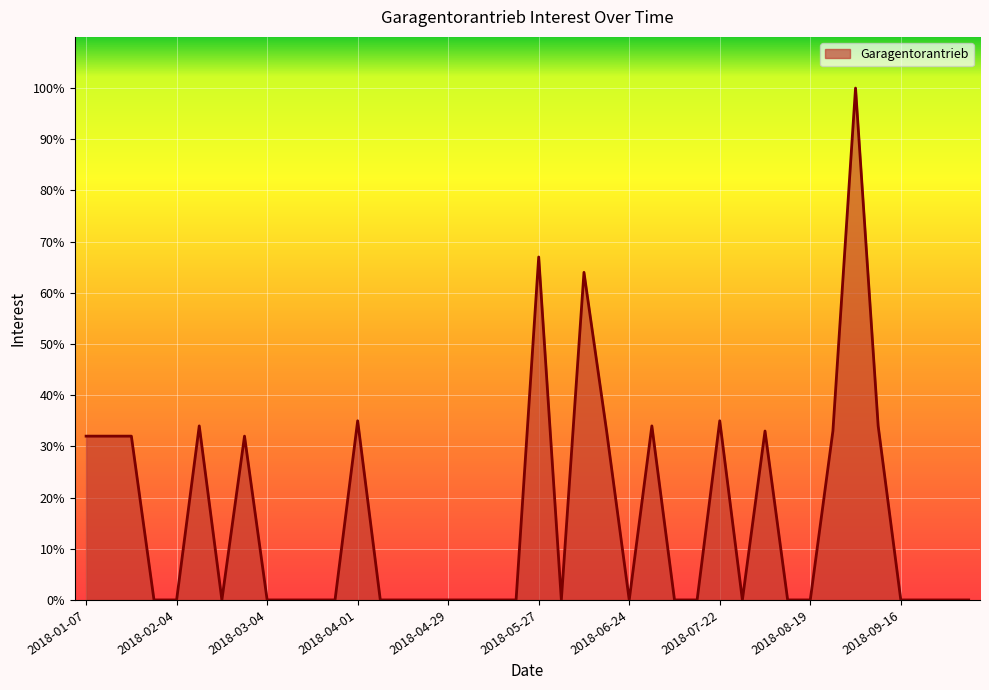

Rank the categories by value from highest to lowest.

2018-09-02, 2018-05-27, 2018-06-10, 2018-04-01, 2018-07-22, 2018-02-11, 2018-07-01, 2018-09-09, 2018-06-17, 2018-08-05, 2018-08-26, 2018-01-07, 2018-01-14, 2018-01-21, 2018-02-25, 2018-01-28, 2018-02-04, 2018-02-18, 2018-03-04, 2018-03-11, 2018-03-18, 2018-03-25, 2018-04-08, 2018-04-15, 2018-04-22, 2018-04-29, 2018-05-06, 2018-05-13, 2018-05-20, 2018-06-03, 2018-06-24, 2018-07-08, 2018-07-15, 2018-07-29, 2018-08-12, 2018-08-19, 2018-09-16, 2018-09-23, 2018-09-30, 2018-10-07